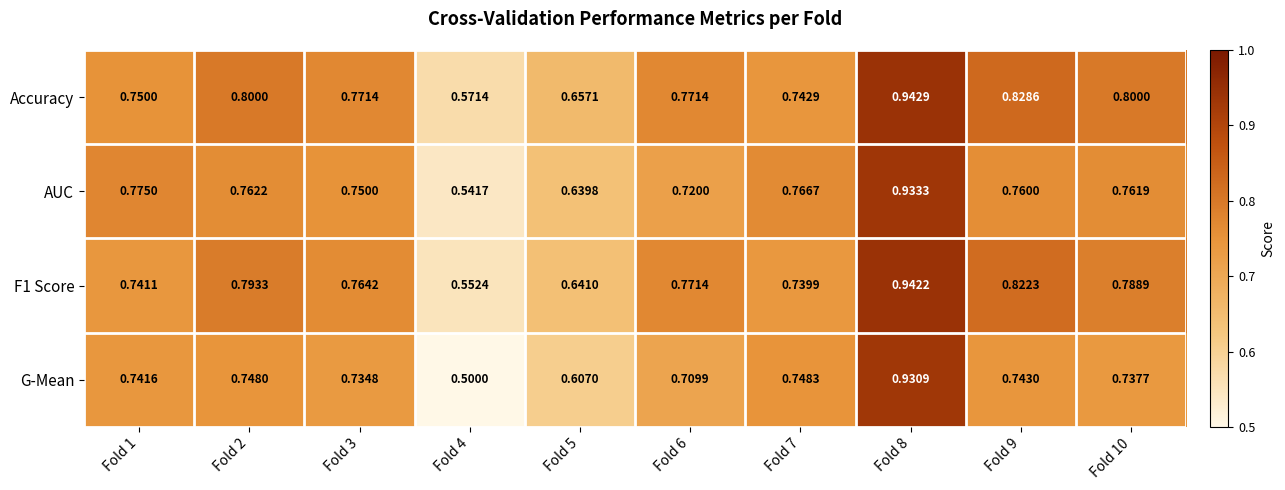

Between Fold 2 and Fold 10, which series saw the biggest shift?

G-Mean